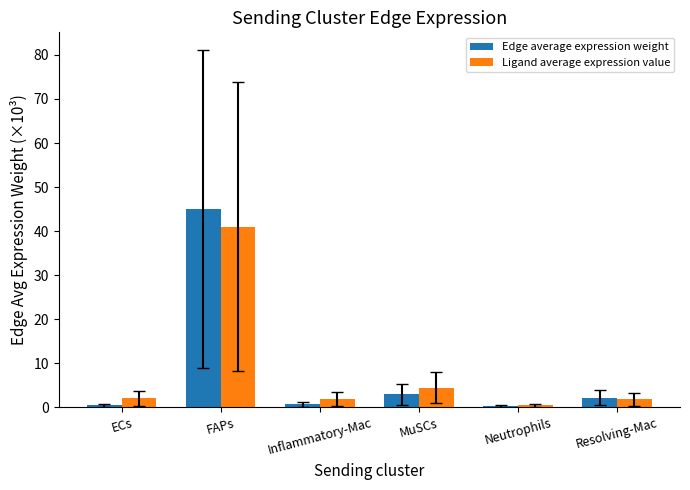

At which label is Ligand average expression value closest to 20?

MuSCs